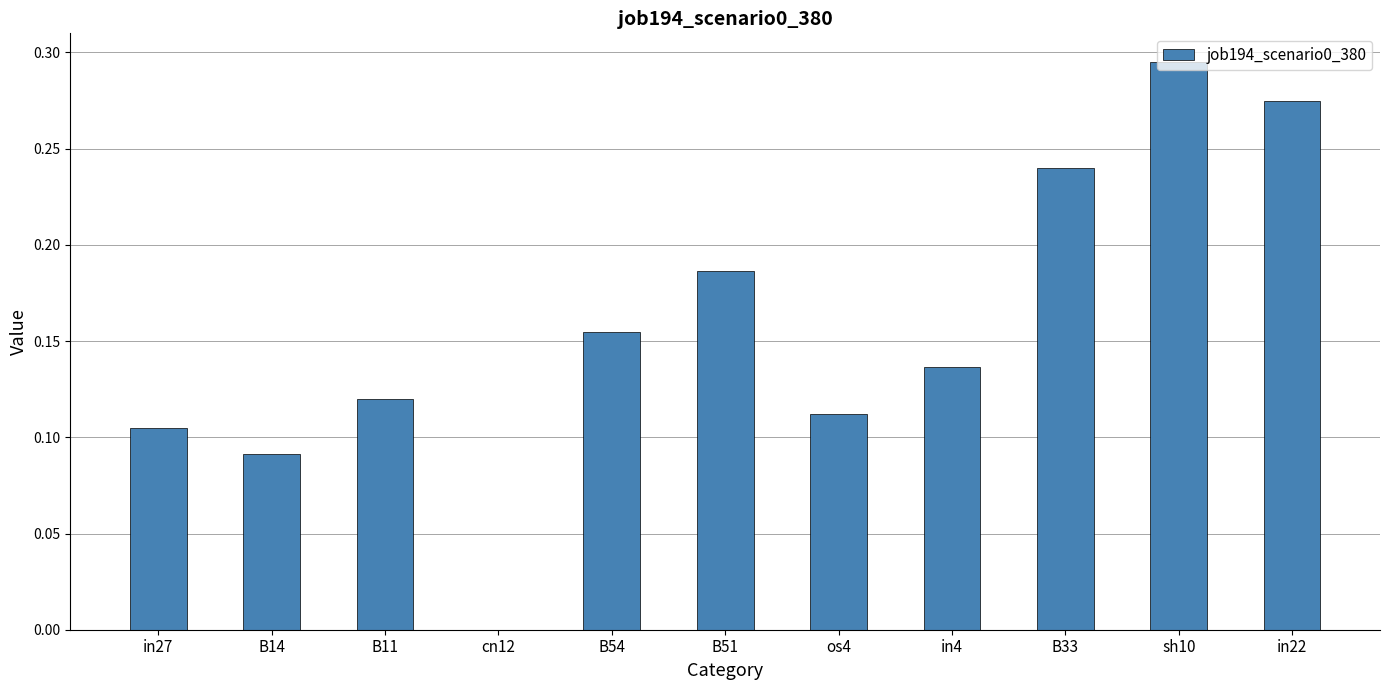

Is it true that the value at B33 is 0.1?

False